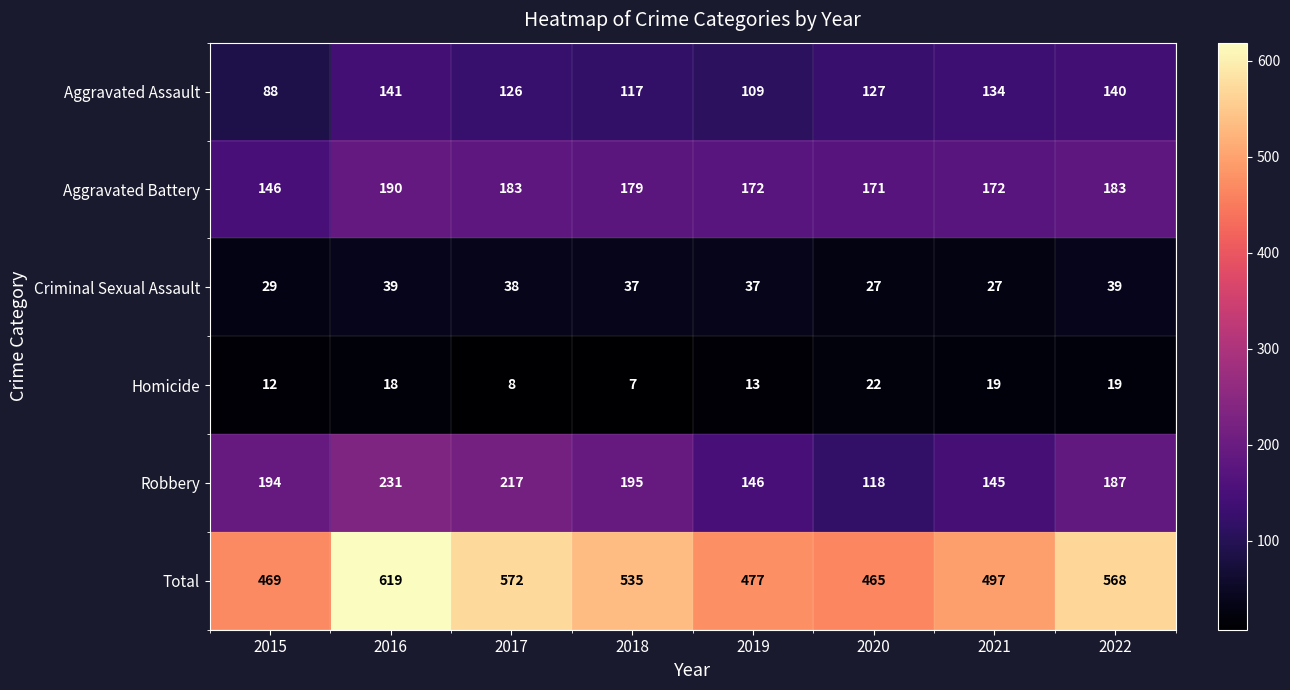

What is the sum of all Aggravated Battery values?

1396